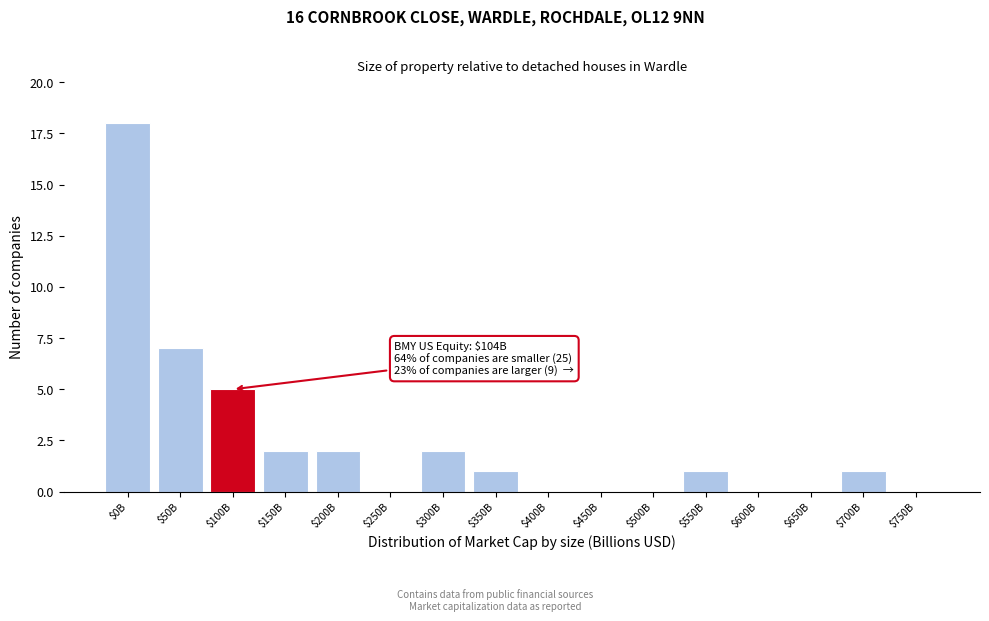

True or false: the data shows 8 at $250B.

False